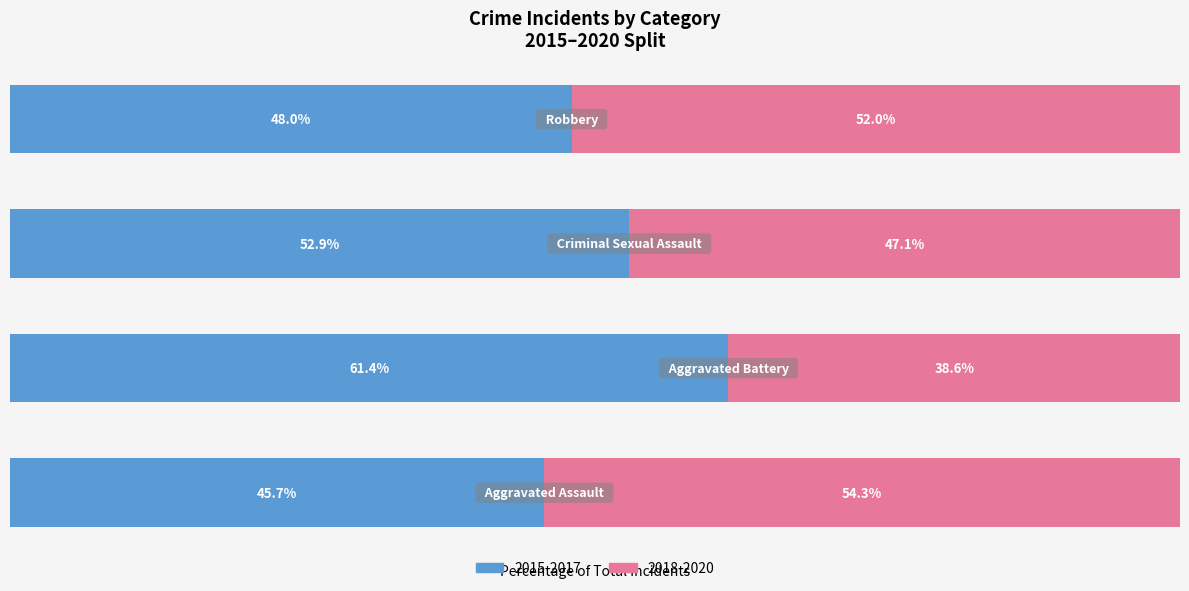

At which label does 2015-2017 reach its minimum?

Aggravated Assault